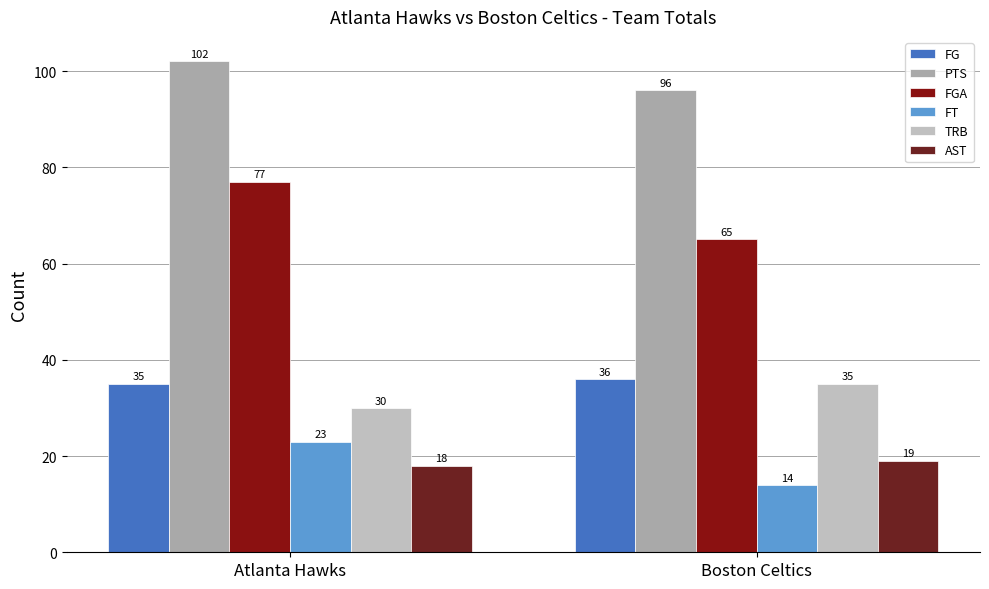

The FGA series shows 137 at Atlanta Hawks. True or false?

False